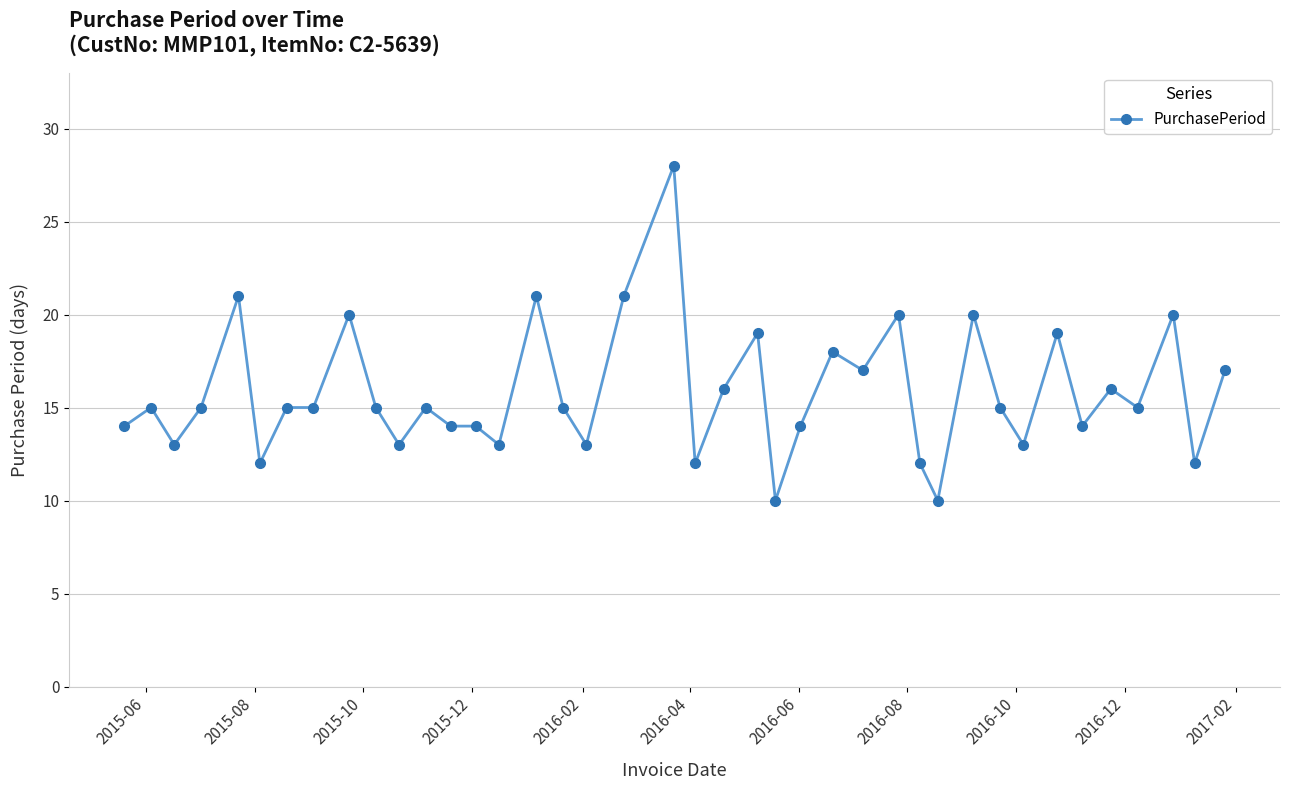

True or false: the data has more than 0 interior local peaks.

True